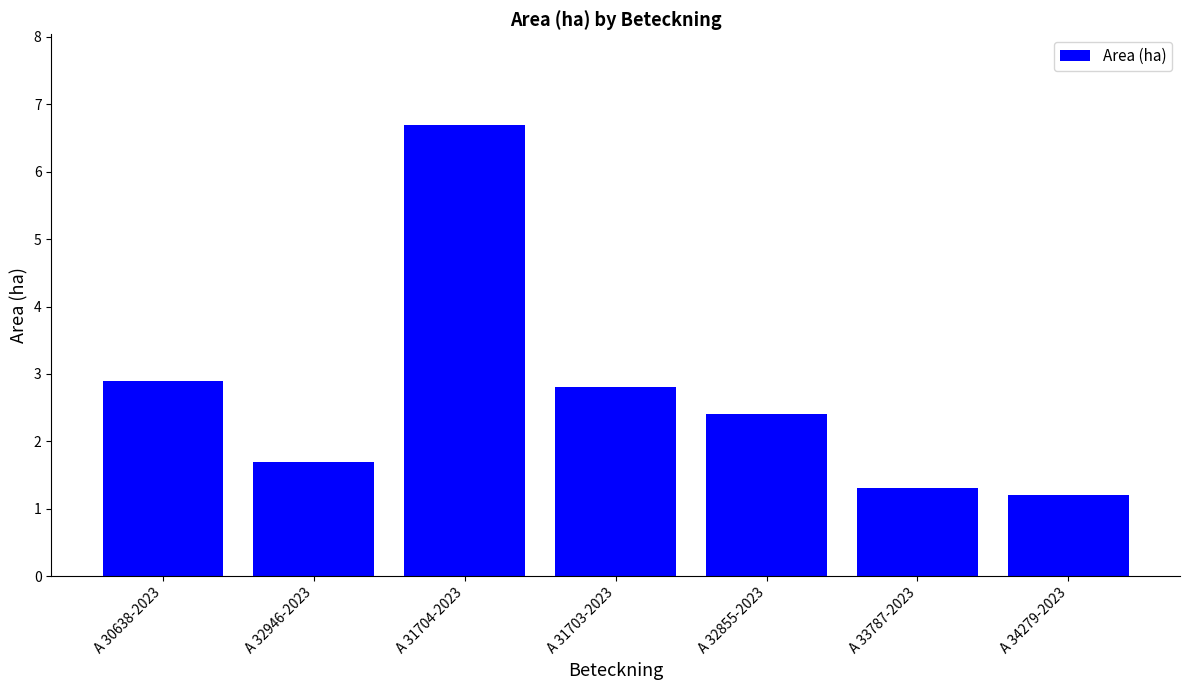

Count the number of categories in the chart.

7